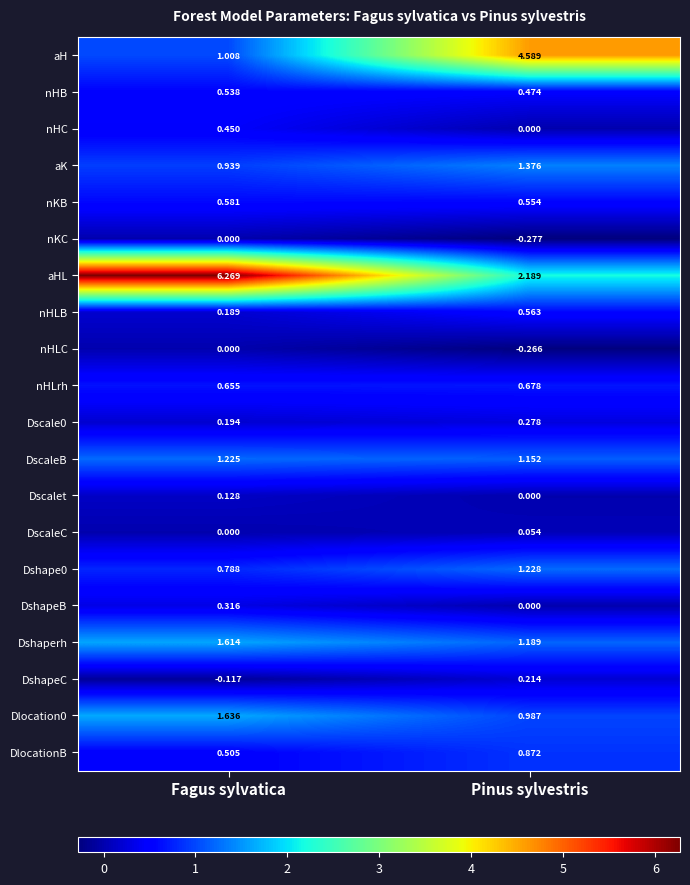

At which label does aHL first exceed 6?

Fagus sylvatica